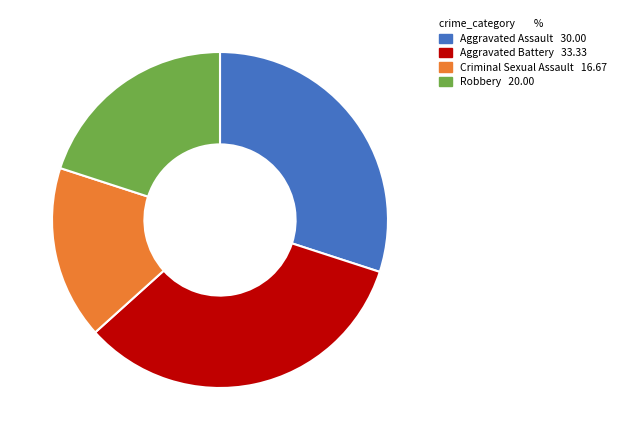

Is it true that Robbery is 34% of the pie?

False